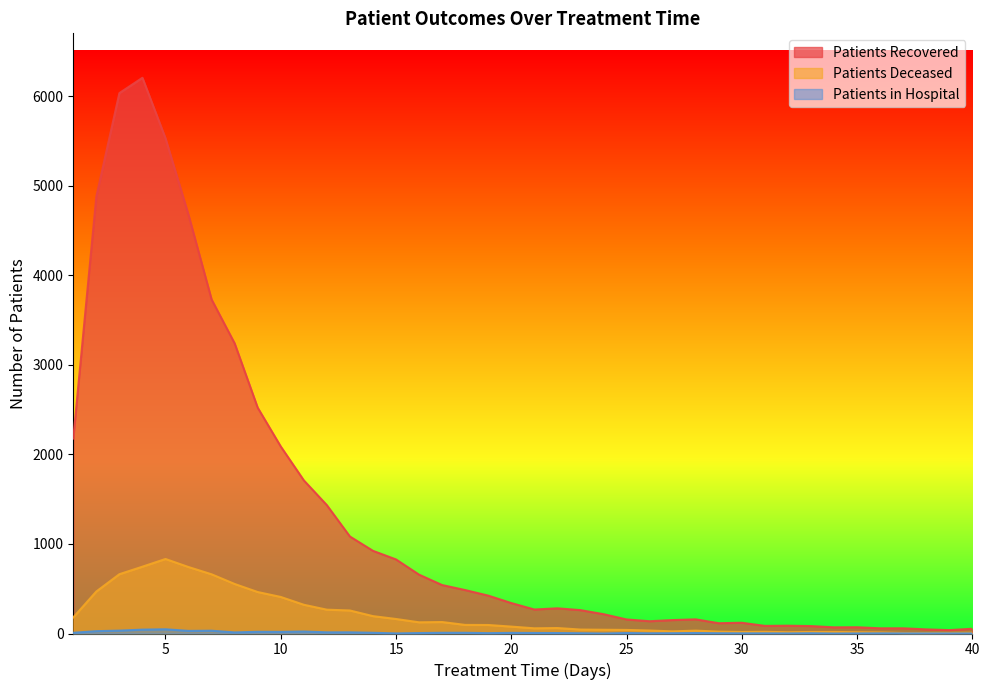

Rank the series at 39 from lowest to highest value.

patients_in_hospital, patients_deceased, patients_recovered